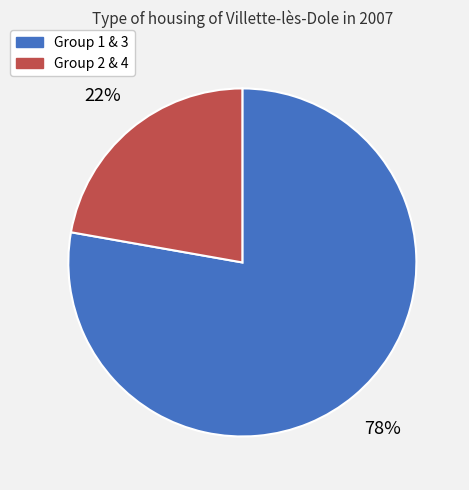

To the nearest percent, what is the average slice percentage?

50%